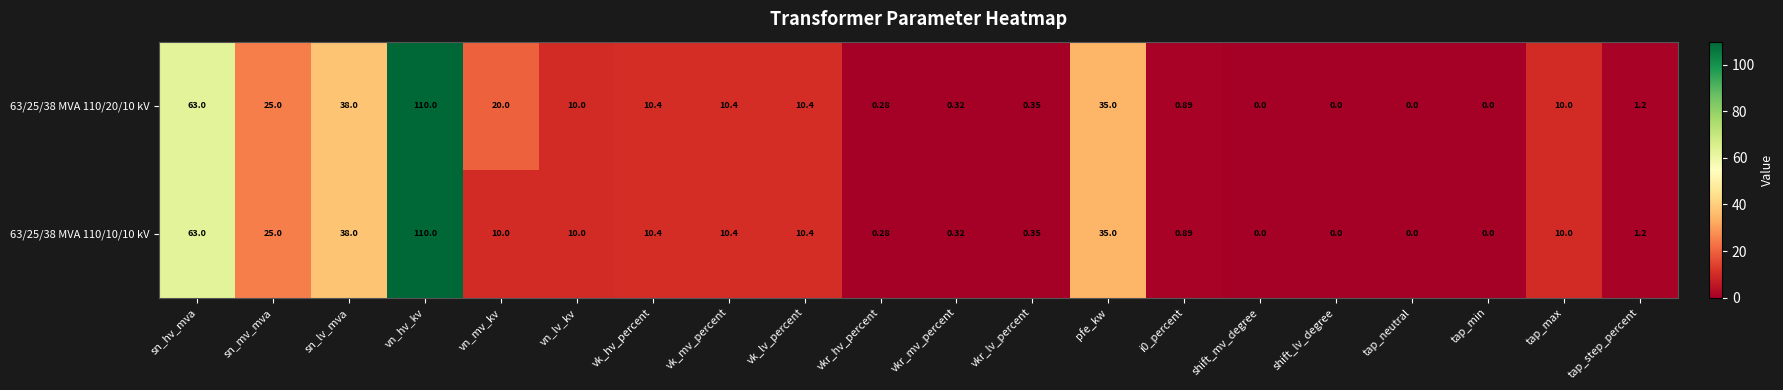

Which category has the highest value in the 63/25/38 MVA 110/10/10 kV series?

vn_hv_kv